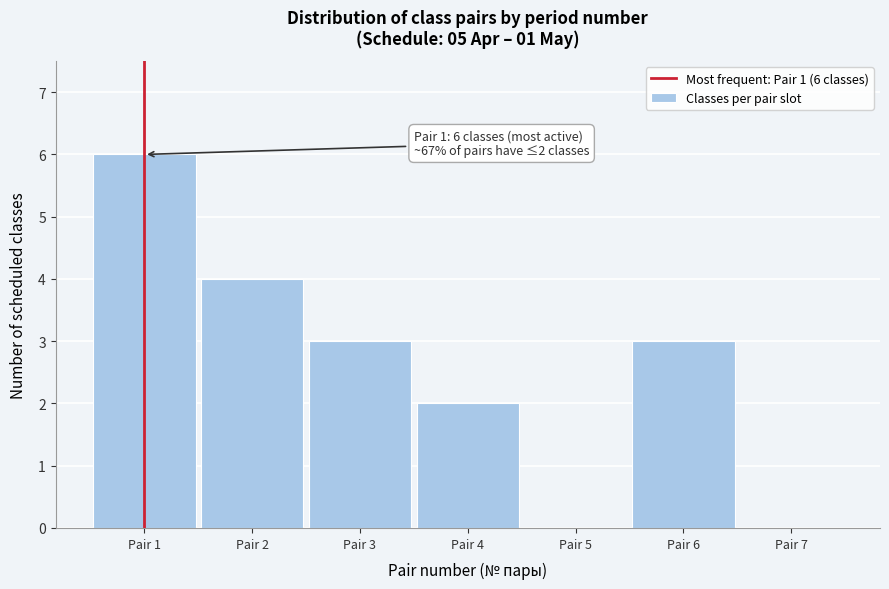

Reading left to right, transcribe all the data shown in this chart.

Pair 1=6	Pair 2=4	Pair 3=3	Pair 4=2	Pair 5=0	Pair 6=3	Pair 7=0